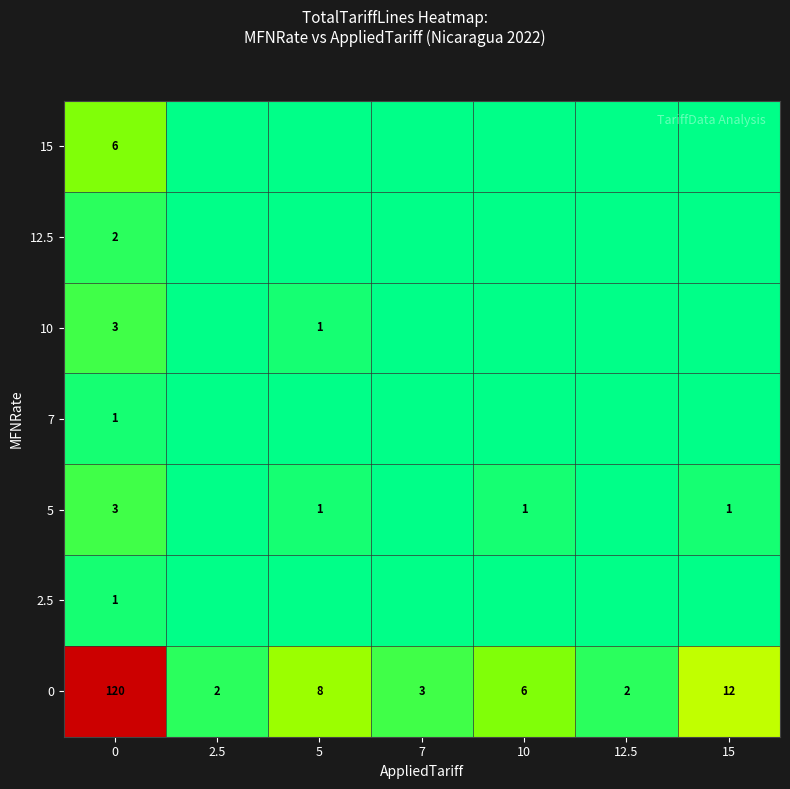

Is it true that 5 equals 1 at 10?

True